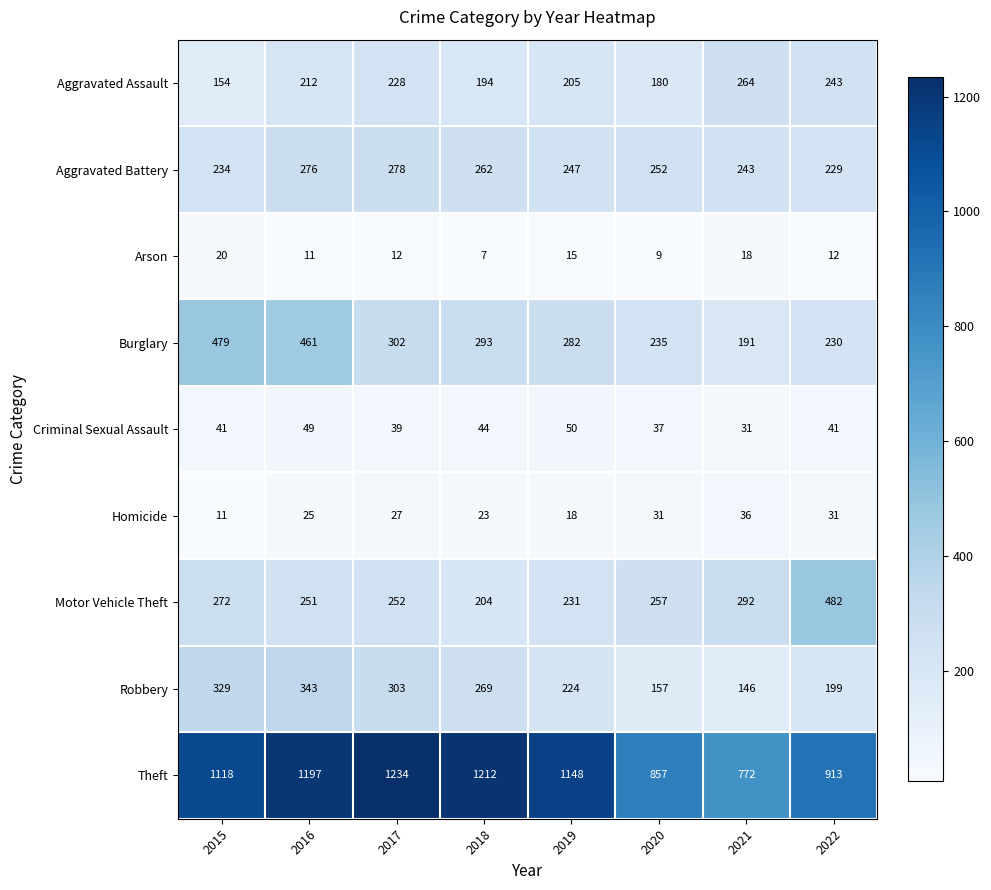

Which series has the largest total across all categories?

Theft